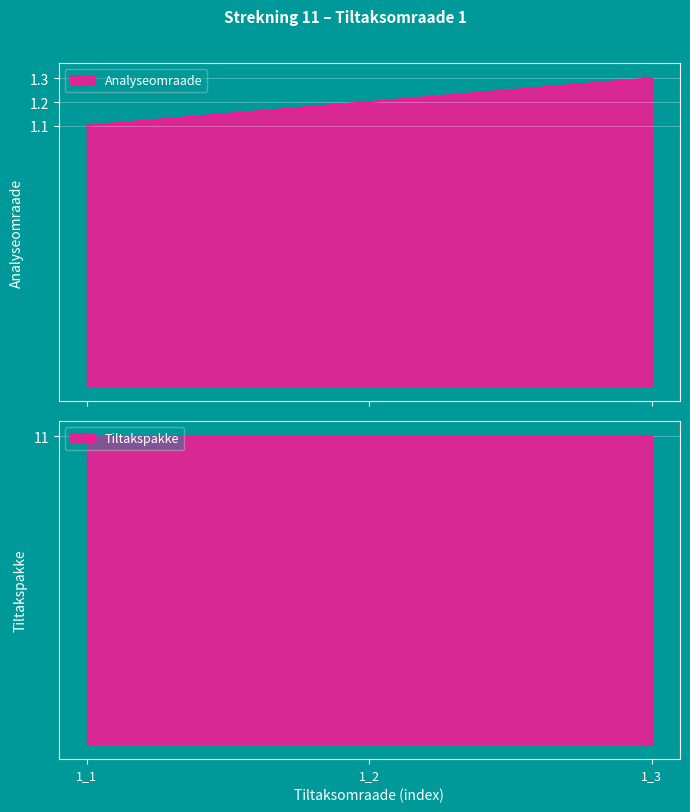

What is the change in value from 1_2 to 1_3?

+0.1